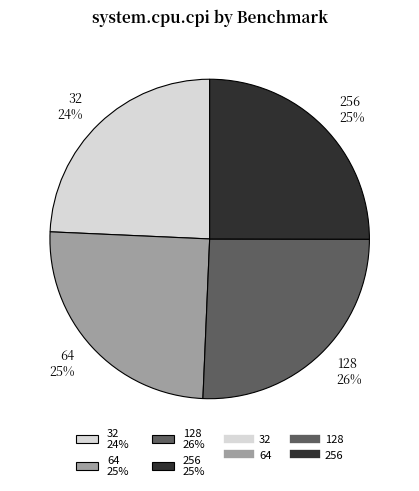

True or false: 256 accounts for 20% of the total.

False